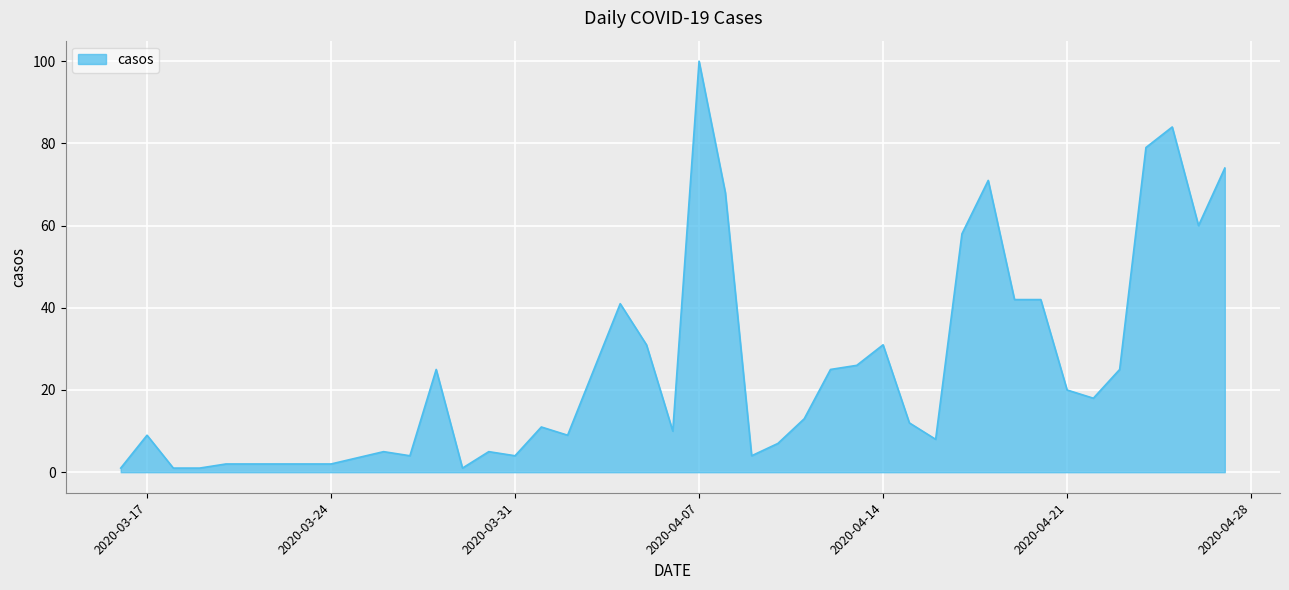

What is the greatest value displayed?

100